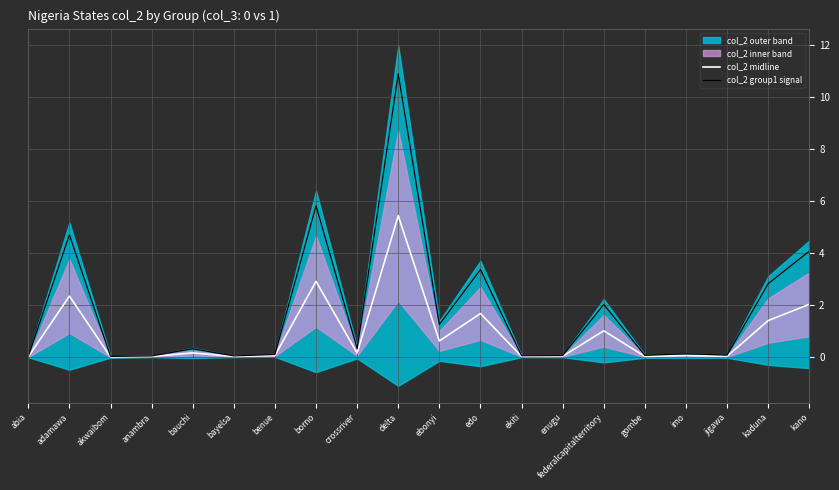

Where is the first local maximum for col_2 midline?

adamawa